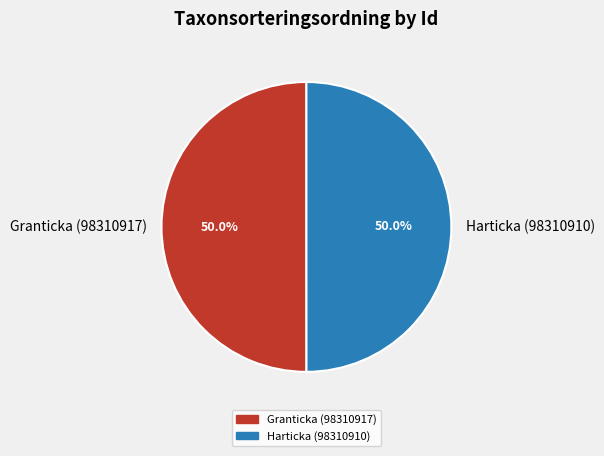

Combined, do Harticka (98310910) and Granticka (98310917) account for over 50%?

Yes